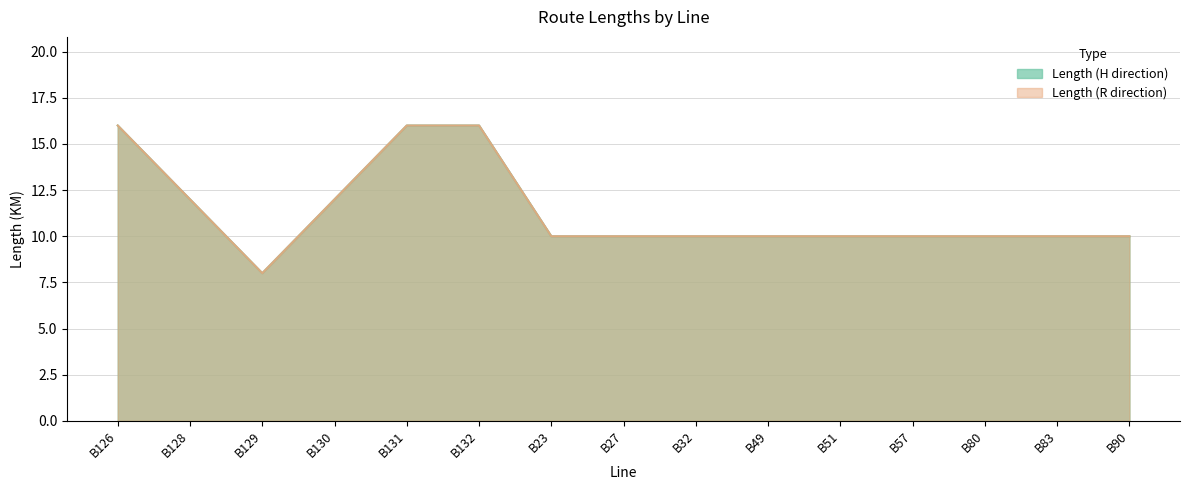

At B23, list the series in order from smallest to largest.

Length (H direction), Length (R direction)